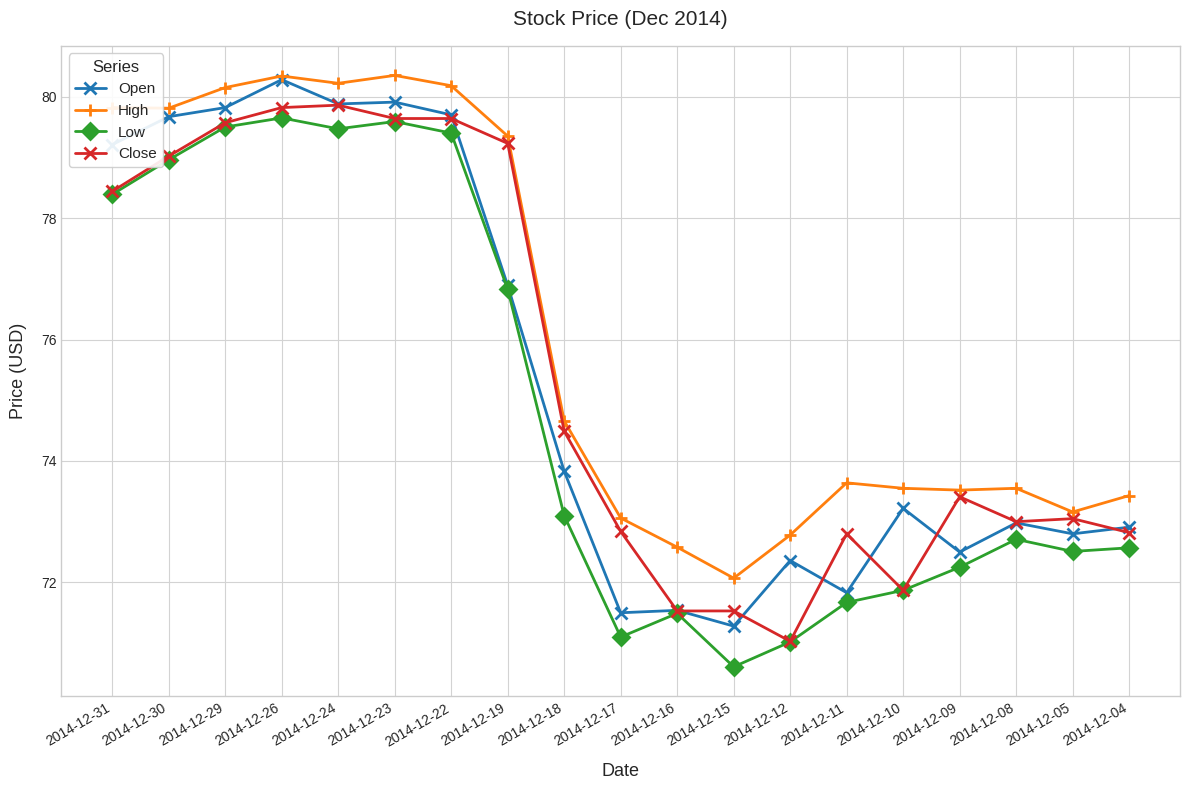

What is the total value across all series at 2014-12-26?

320.1